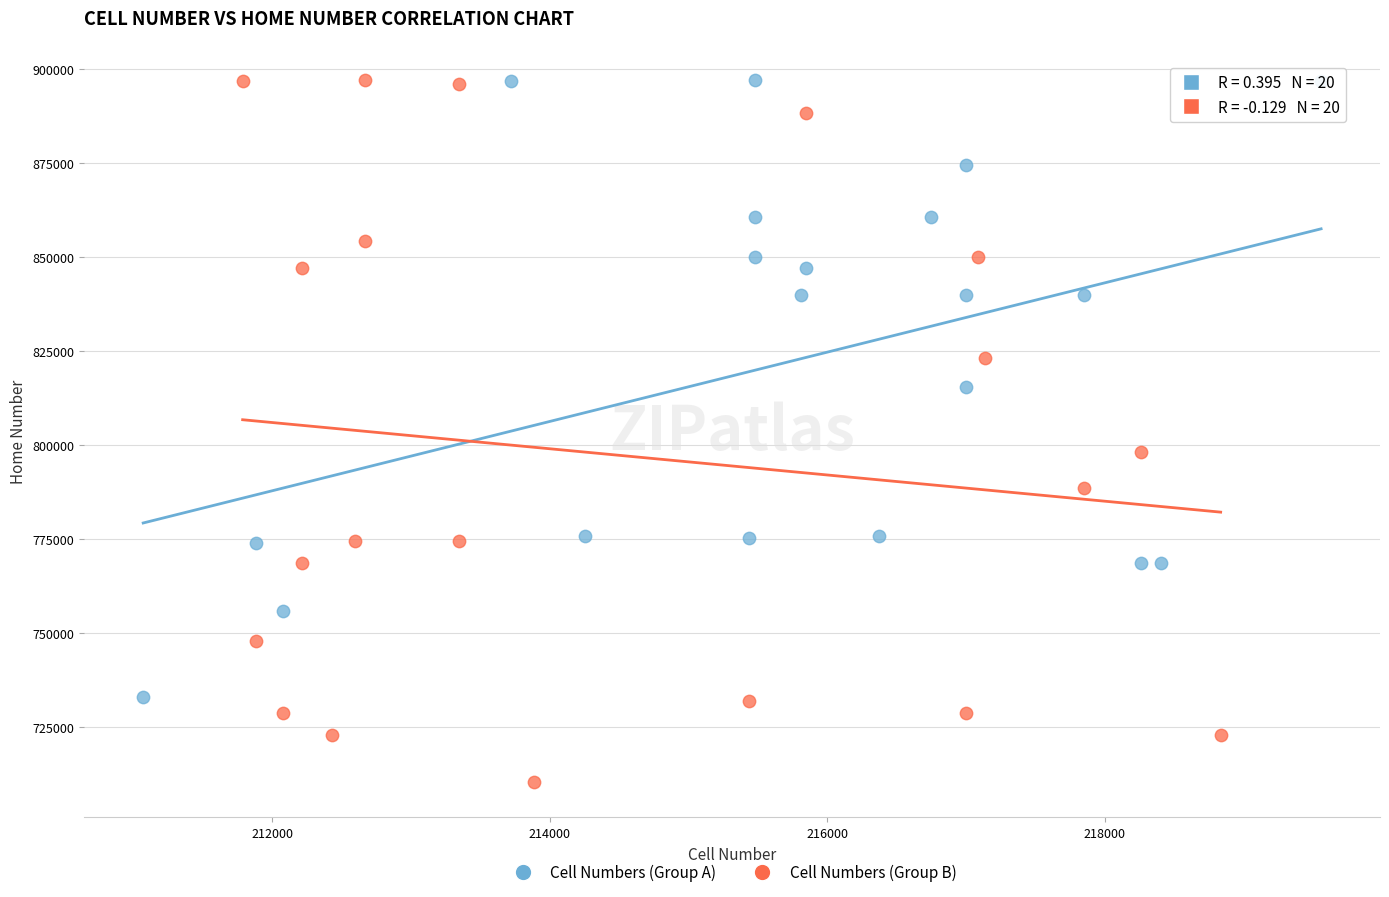

Which series reaches the minimum Y coordinate?

Cell Numbers (Group B)